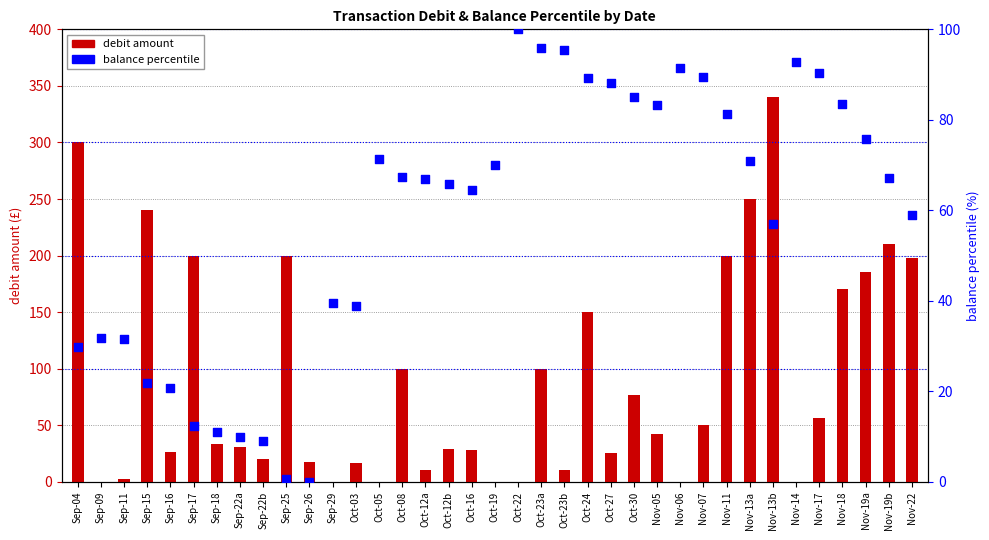

Which series contains the highest Y value?

debit amount